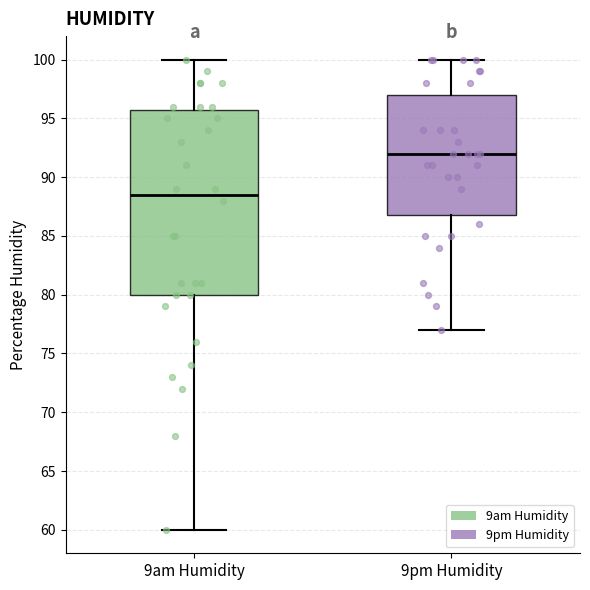

Where does the median line of the box for 9am Humidity sit on the y-axis? The values are not printed on the chart, so give them approximately, as read against the axis.

88.5